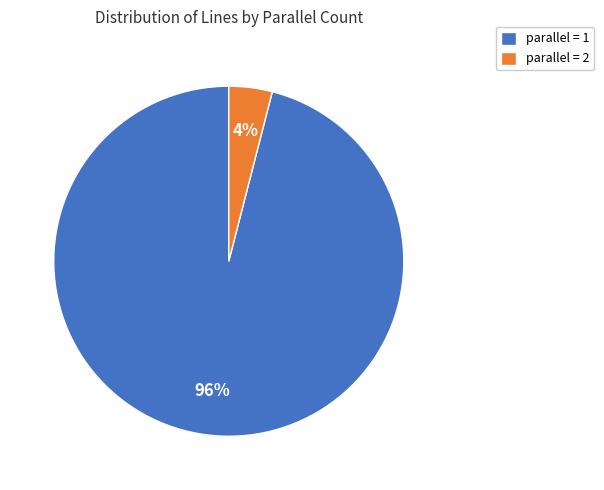

Is there a majority slice in this chart?

Yes